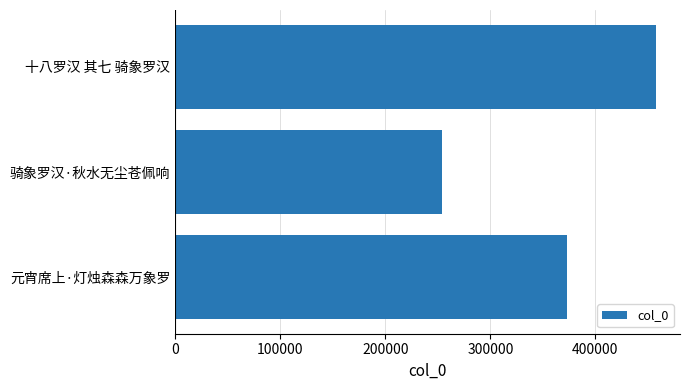

Does the chart contain stacked bars?

No